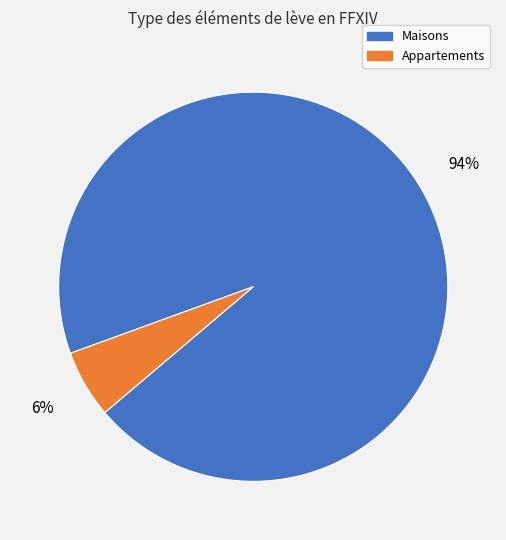

To the nearest percent, what is the average slice percentage?

50%